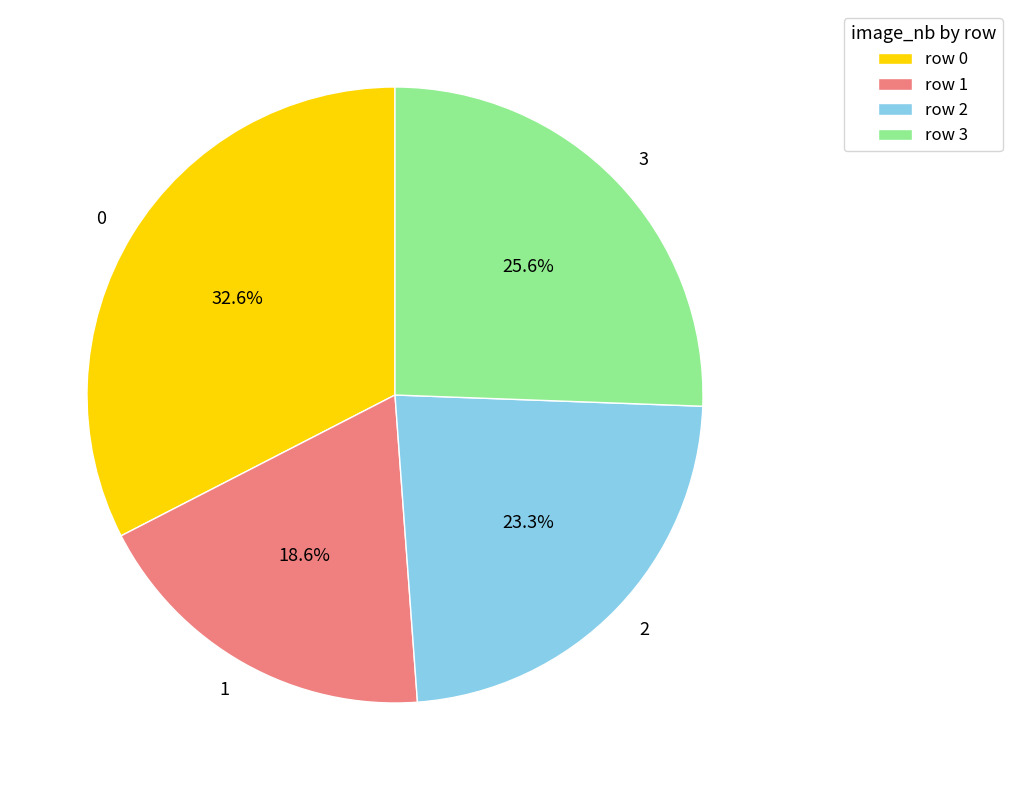

To the nearest percent, what percentage of the pie is 0?

33%